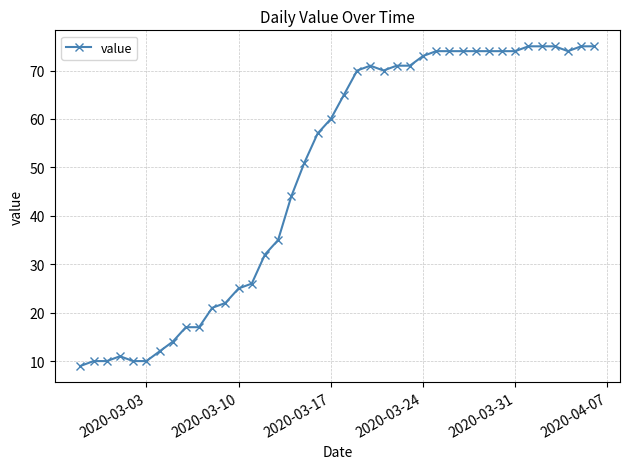

What is the greatest value displayed?

75